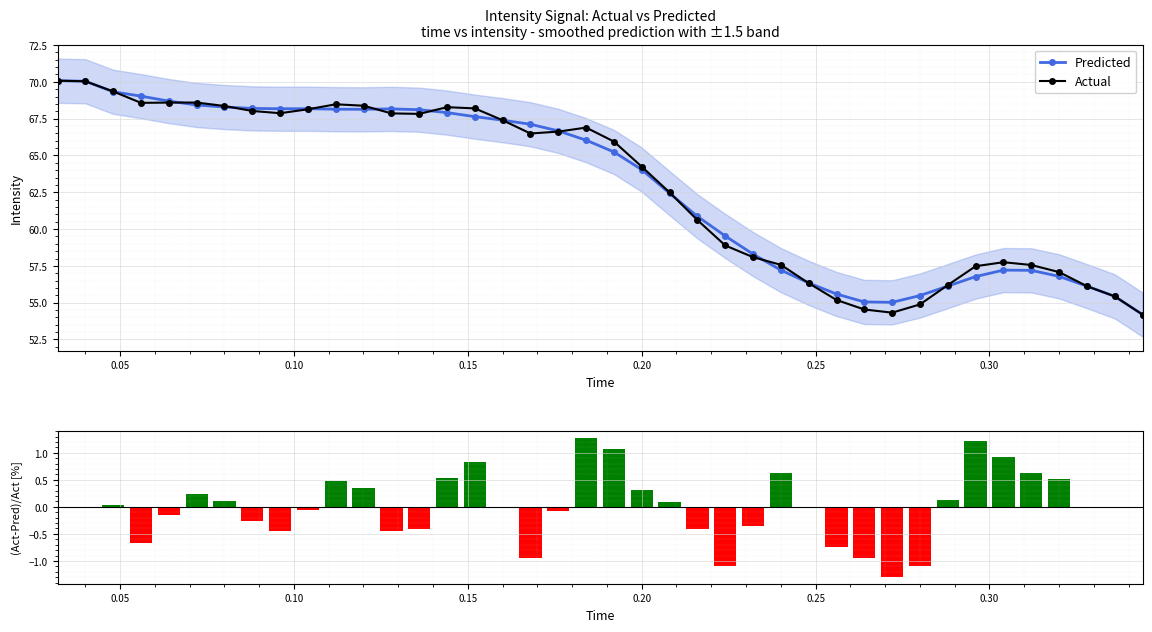

What is the value of the Actual point at the 19th from the left?

66.6